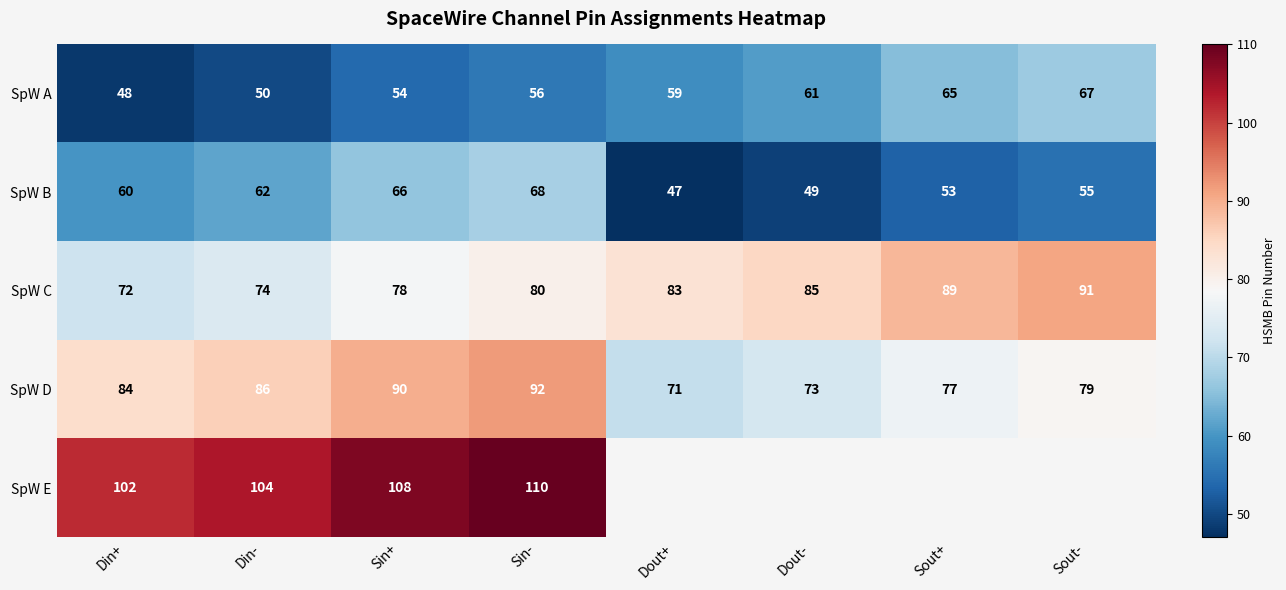

At which label is SpW B closest to 57?

Sout-